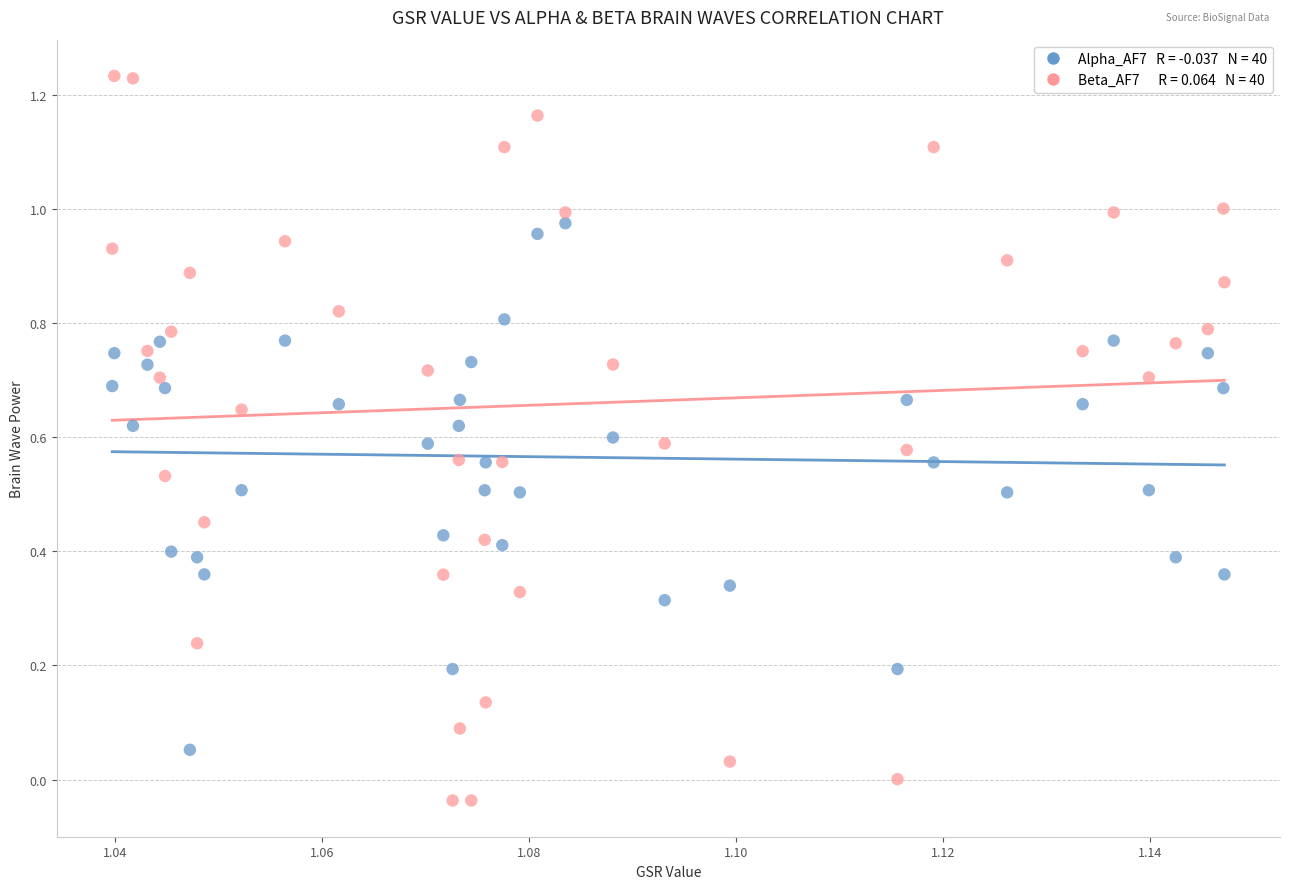

How many points are shown in the scatter plot?

80